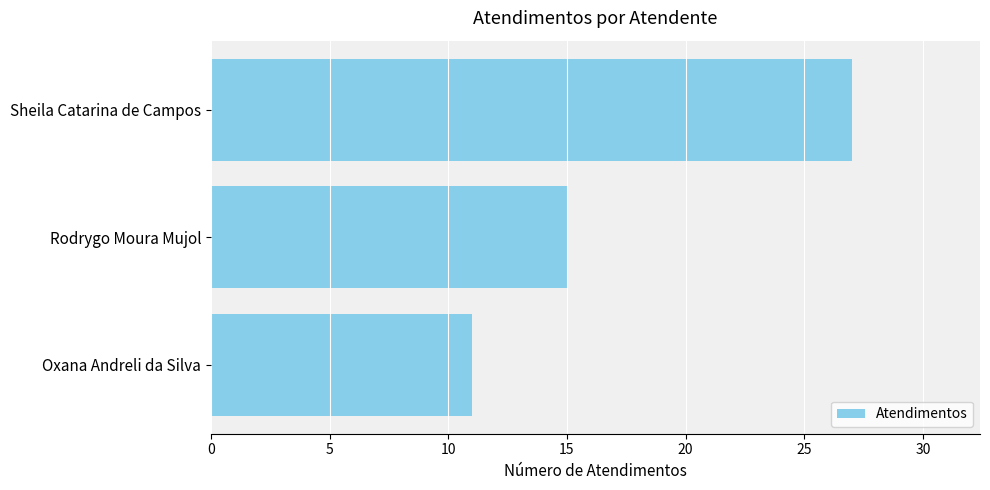

Where is the data nearest to the value 19?

Rodrygo Moura Mujol